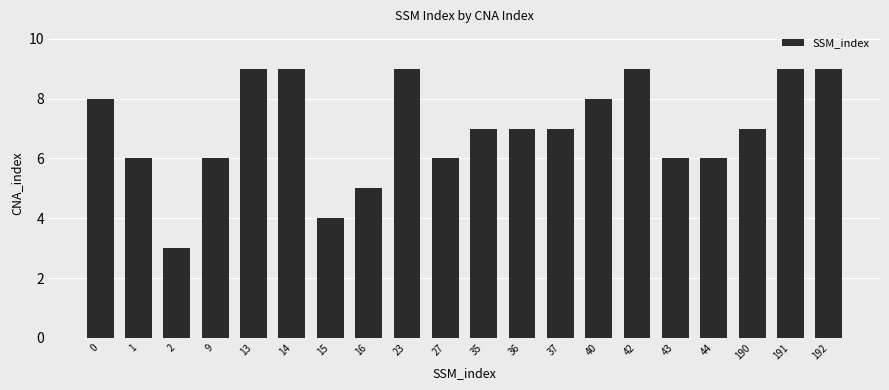

Between 9 and 192, which is larger?

192